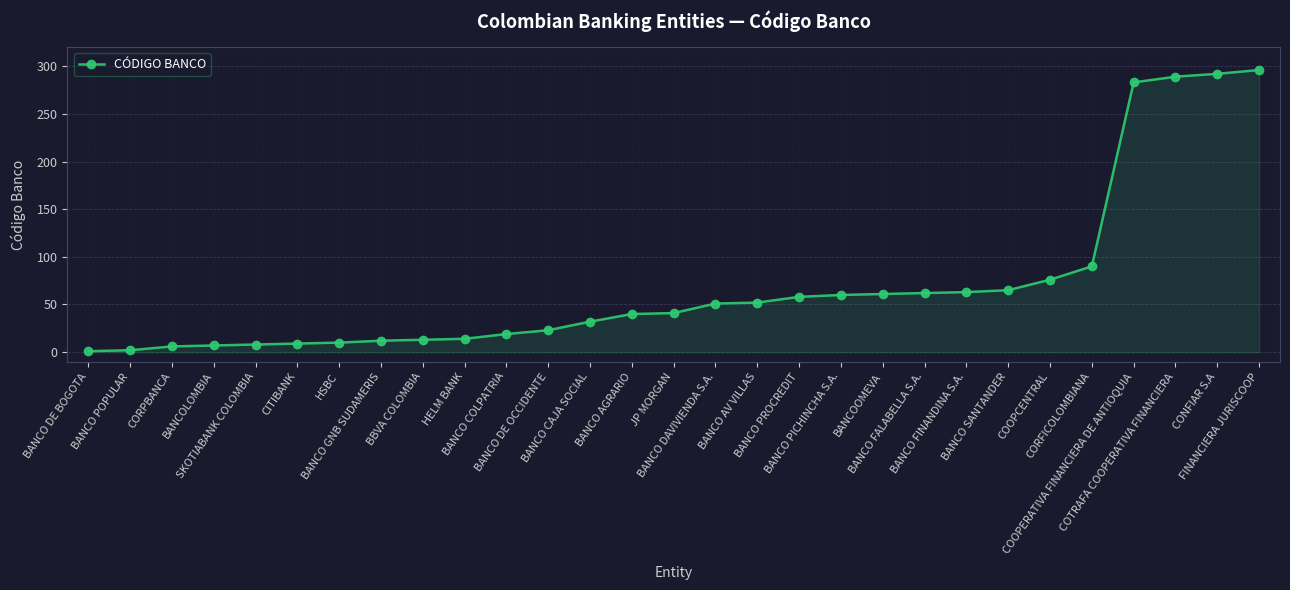

What is the difference between the maximum and second lowest values?

294